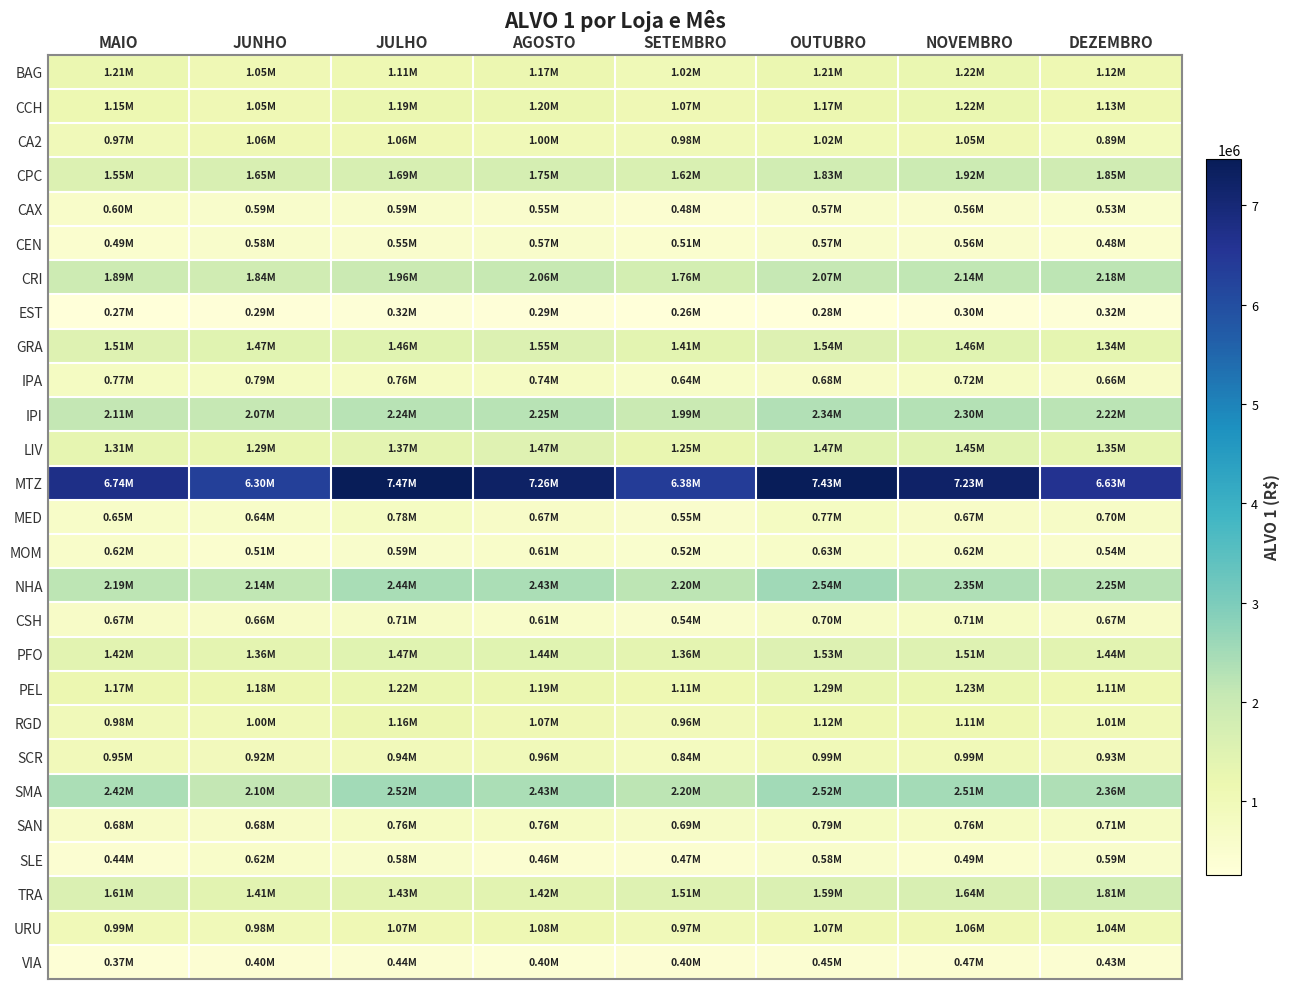

Which has a higher value, DEZEMBRO or NOVEMBRO?

NOVEMBRO